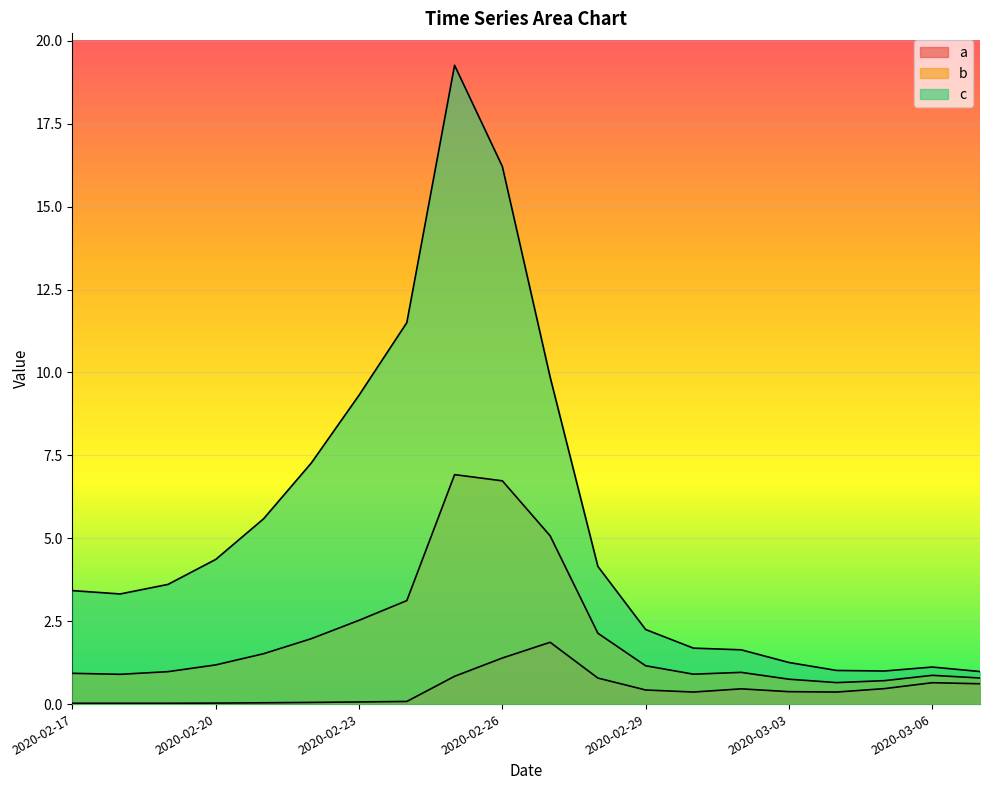

What is the average value of the b series?

2.0